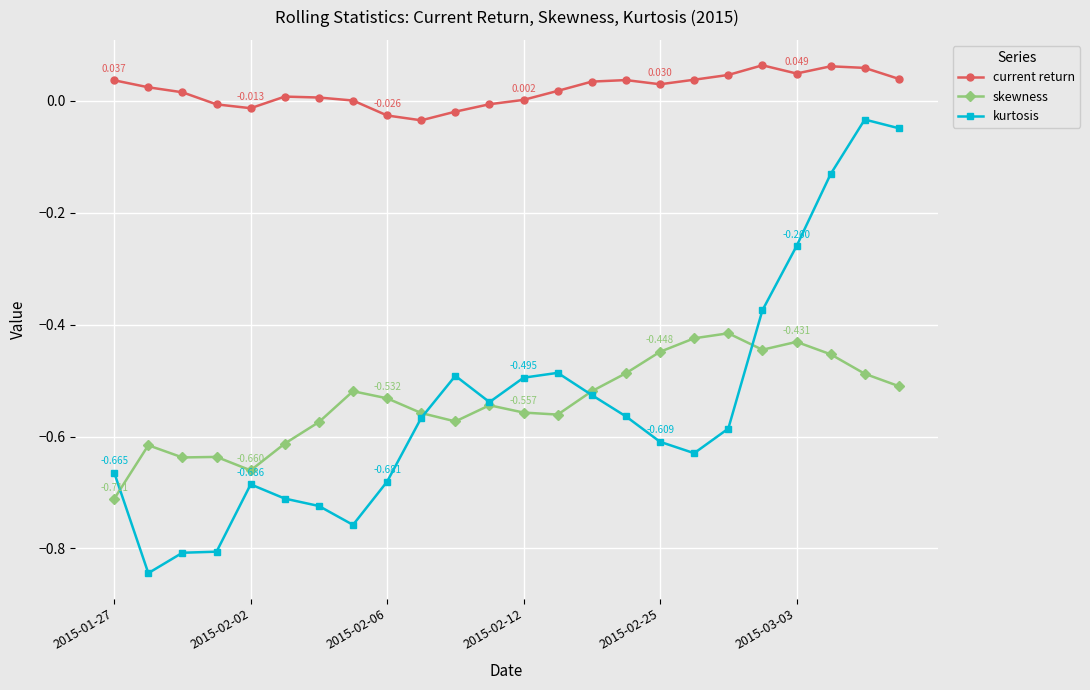

Which series has the widest spread of values?

kurtosis